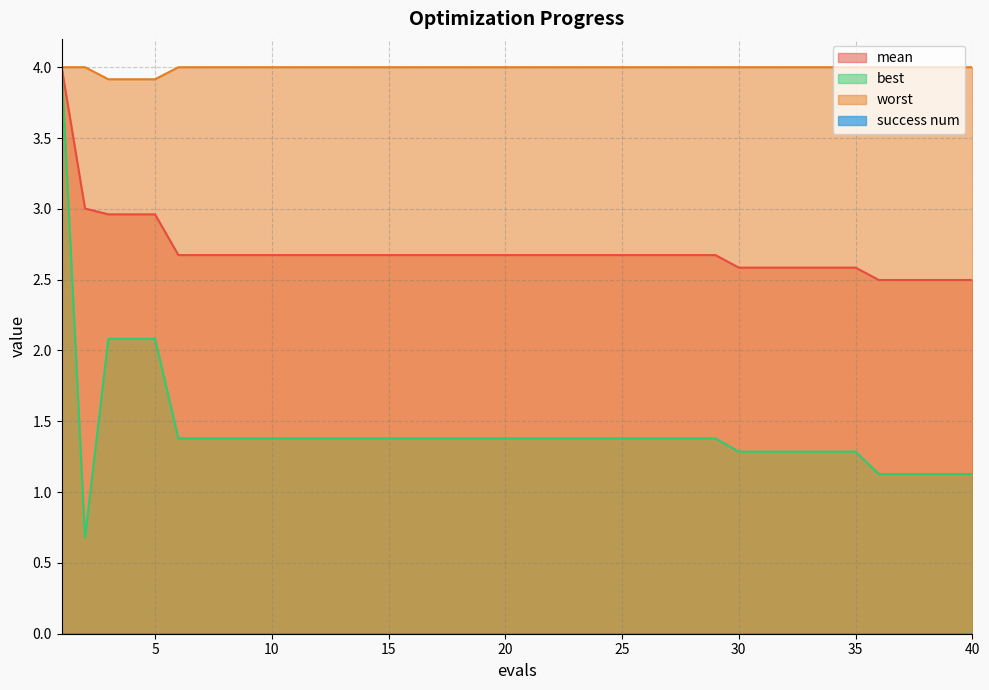

Which series changed the most between 3 and 33?

best